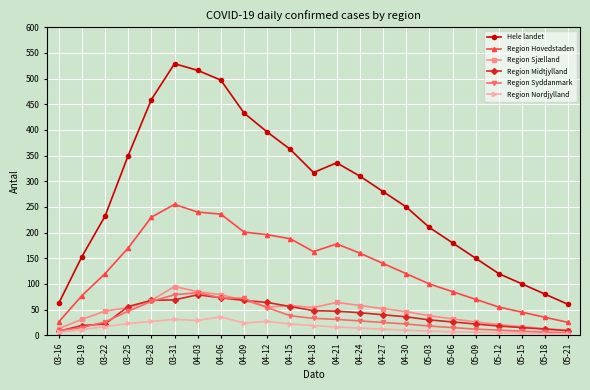

Does the chart display data point markers on the line(s)?

Yes